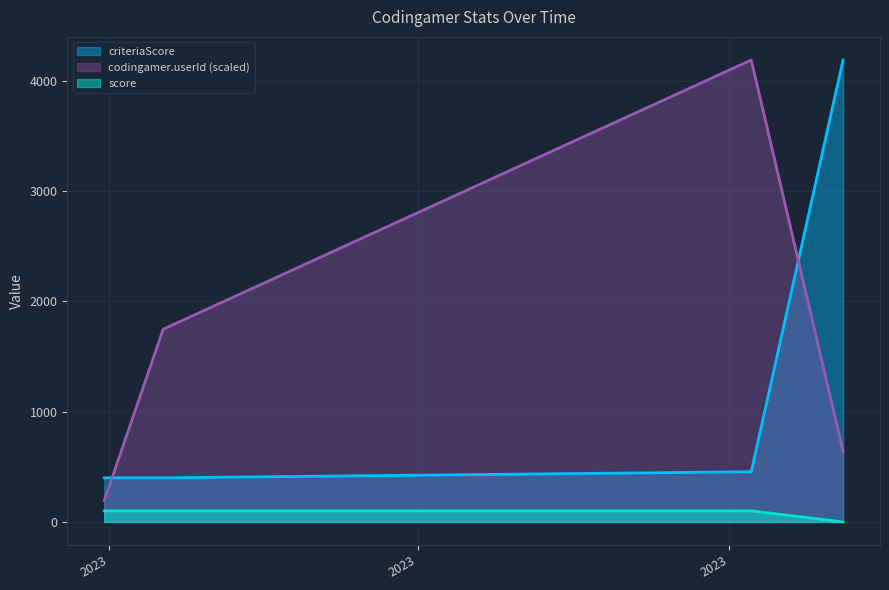

Is the value of score at 1680176330006 greater than the value of criteriaScore at 1696673240298?

No